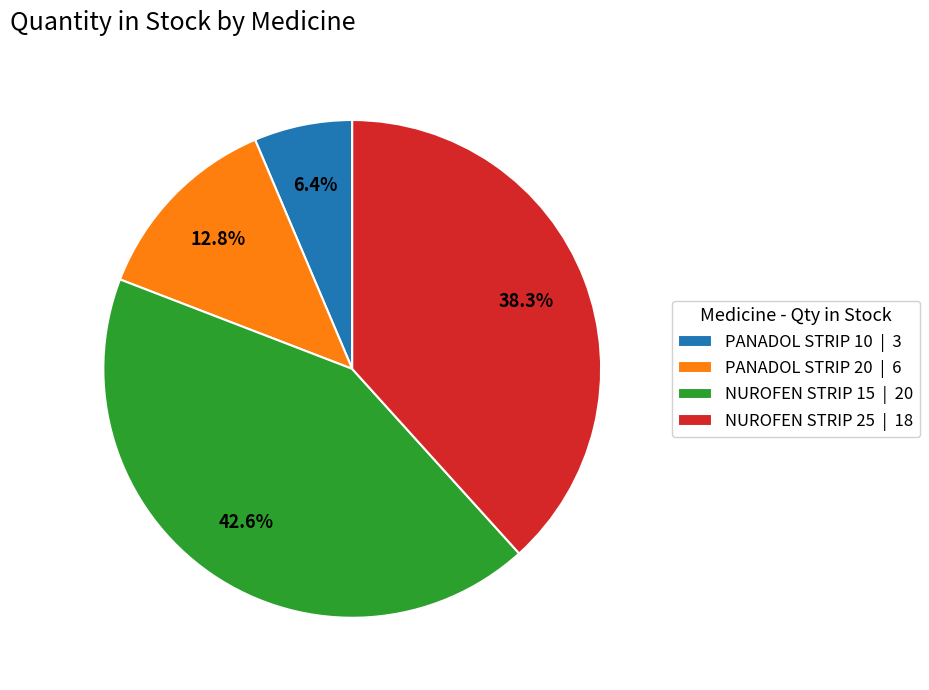

To the nearest percent, what portion does PANADOL STRIP 10 represent?

6%